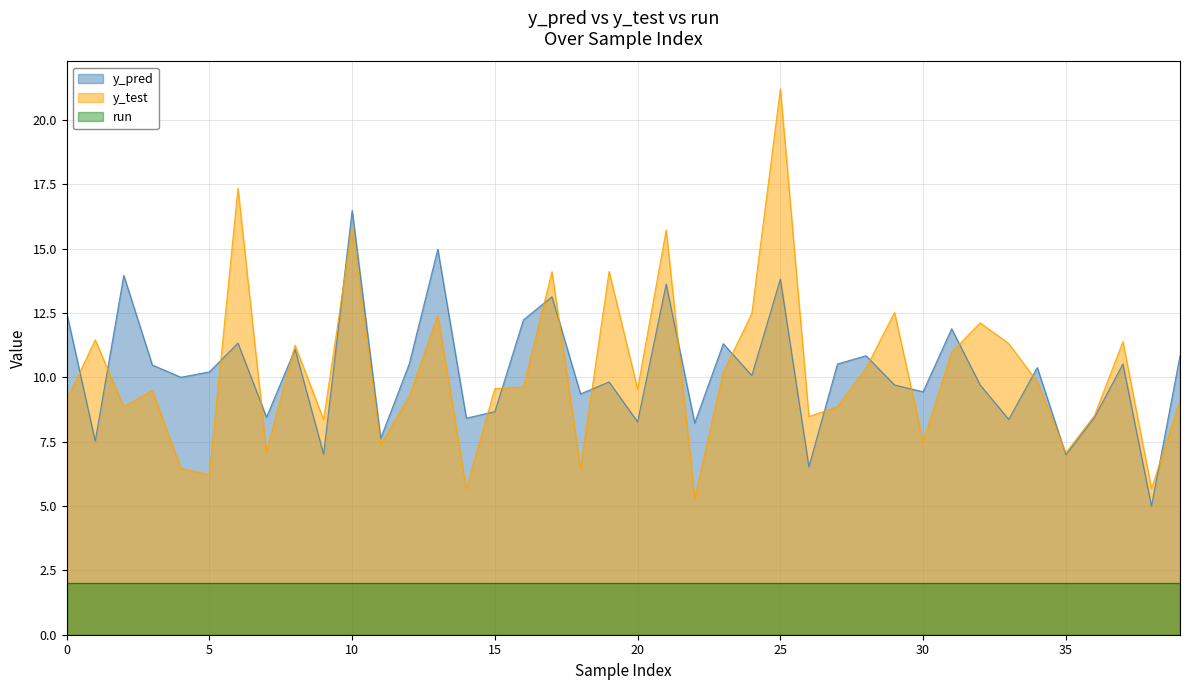

What is the highest value of the run series?

2.0